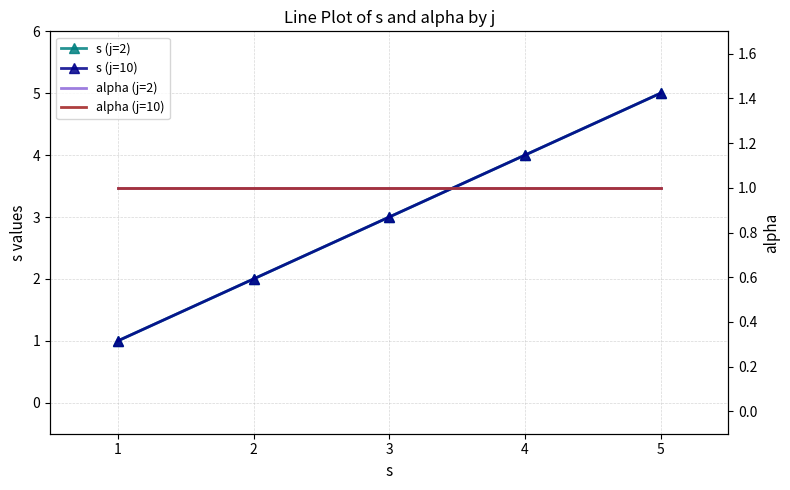

The alpha (j=2) series shows 1 at 2. True or false?

False